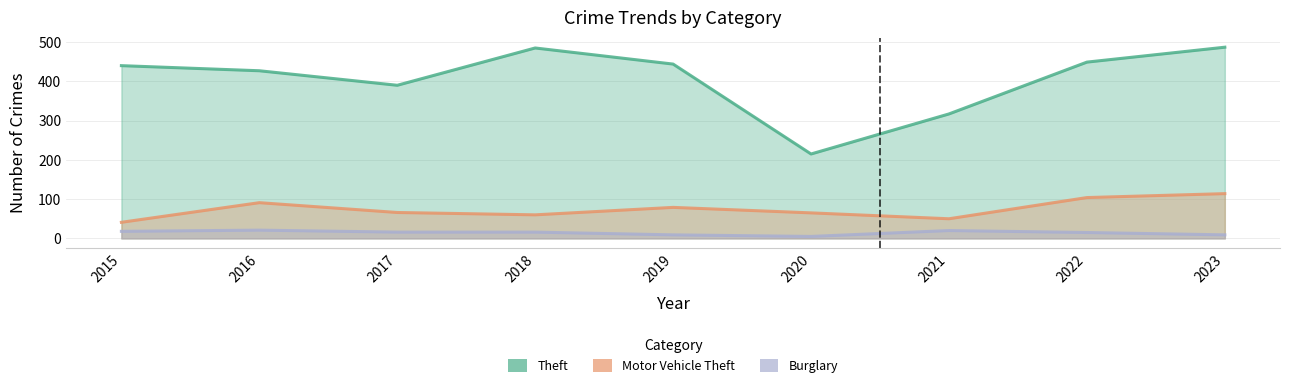

List the series in order of their peak value, highest first.

Theft, Motor Vehicle Theft, Burglary